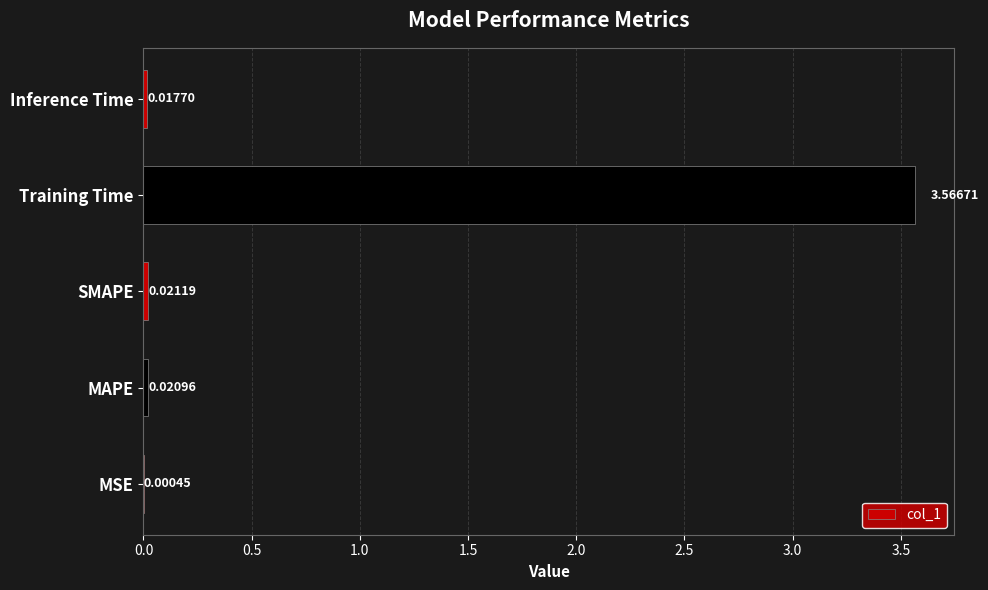

Between SMAPE and Inference Time, which is larger?

SMAPE